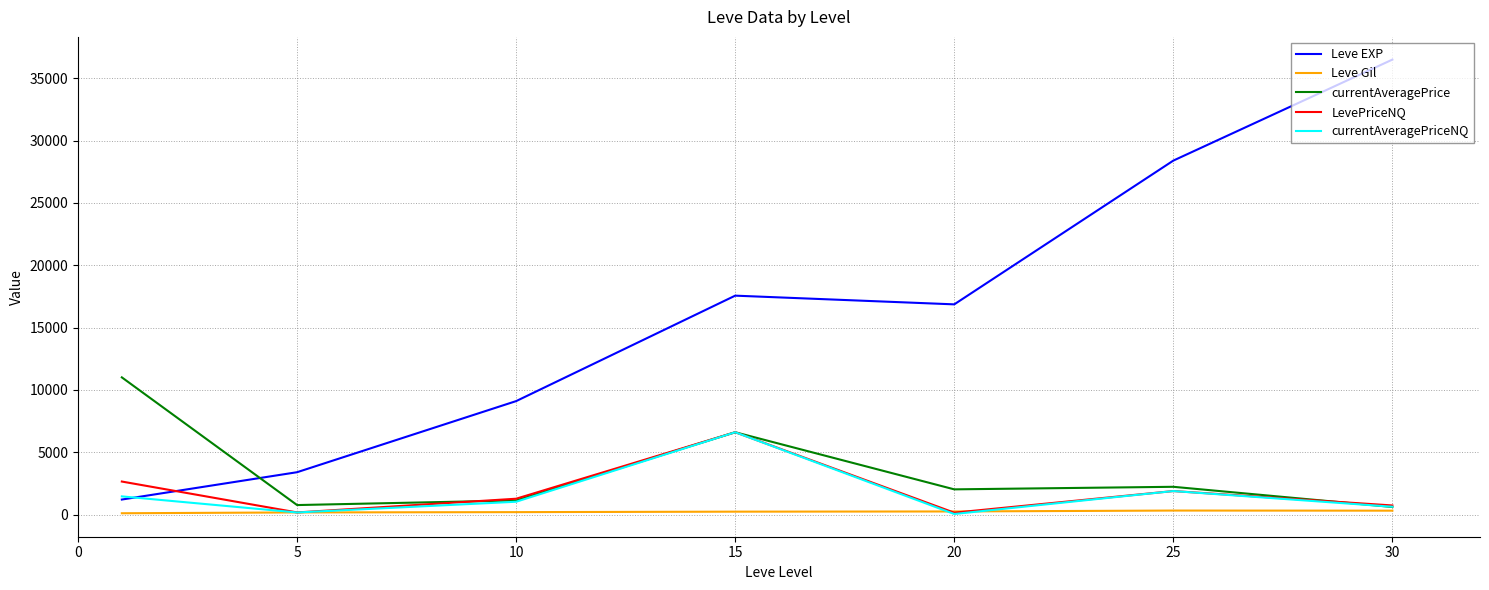

How many values in the Leve EXP series are below 16865?

3